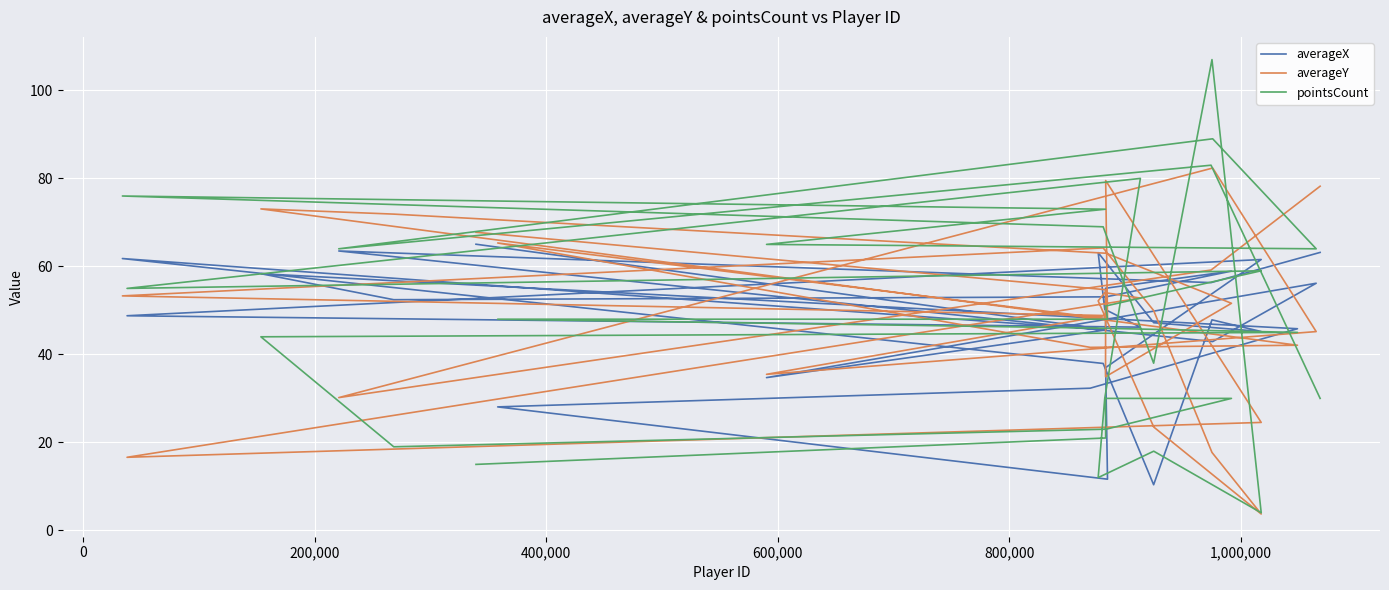

True or false: averageY has more than 2 points higher than both neighbors.

True